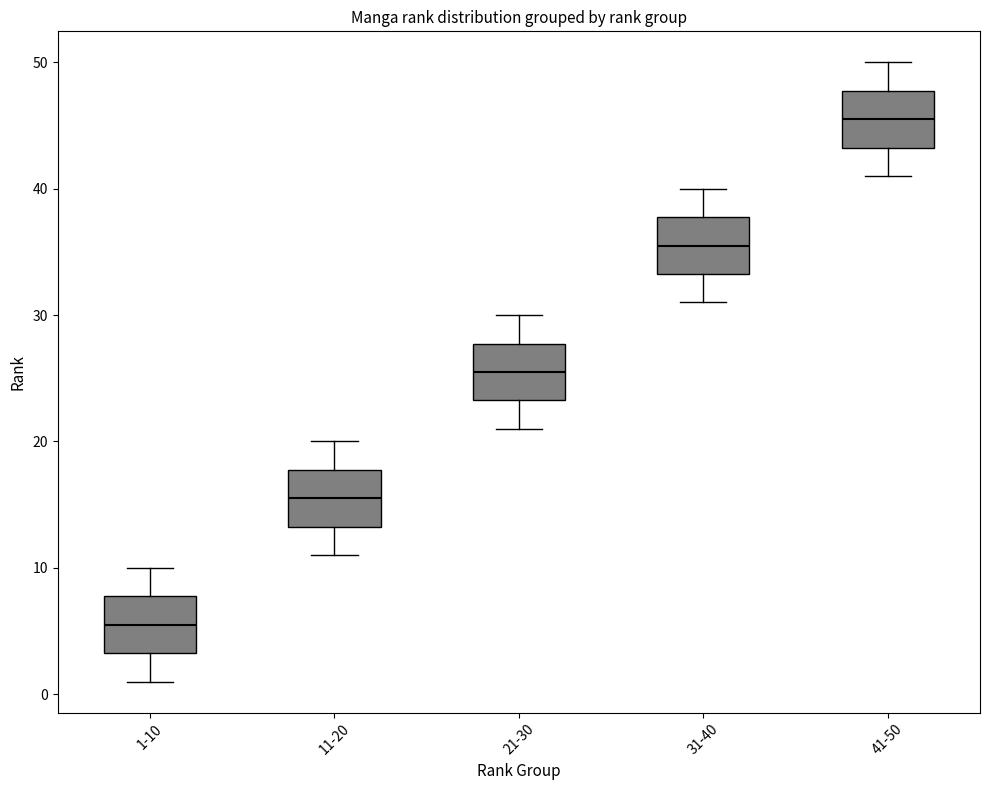

Which box's median line is the lowest?

1-10